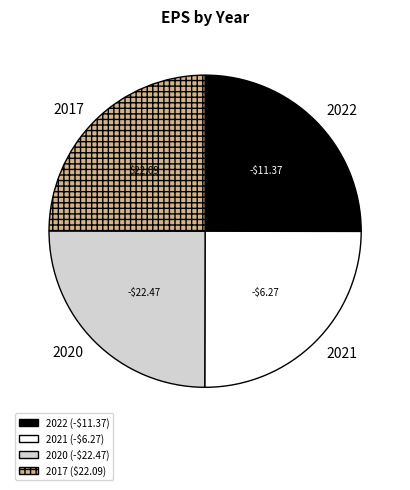

Approximately how many times larger is the value at 2020 compared to 2021?

1.0